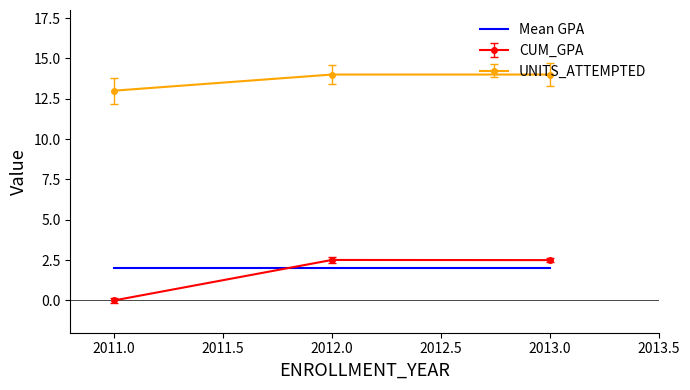

Which series has the largest total across all categories?

UNITS_ATTEMPTED